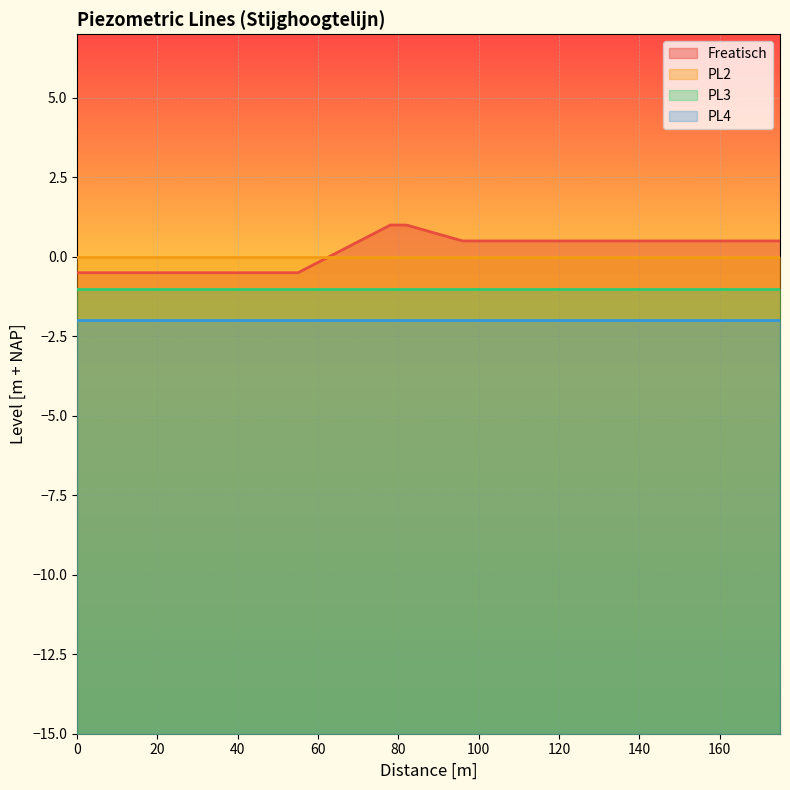

True or false: PL3 has a value of -0.4 at 0.

False